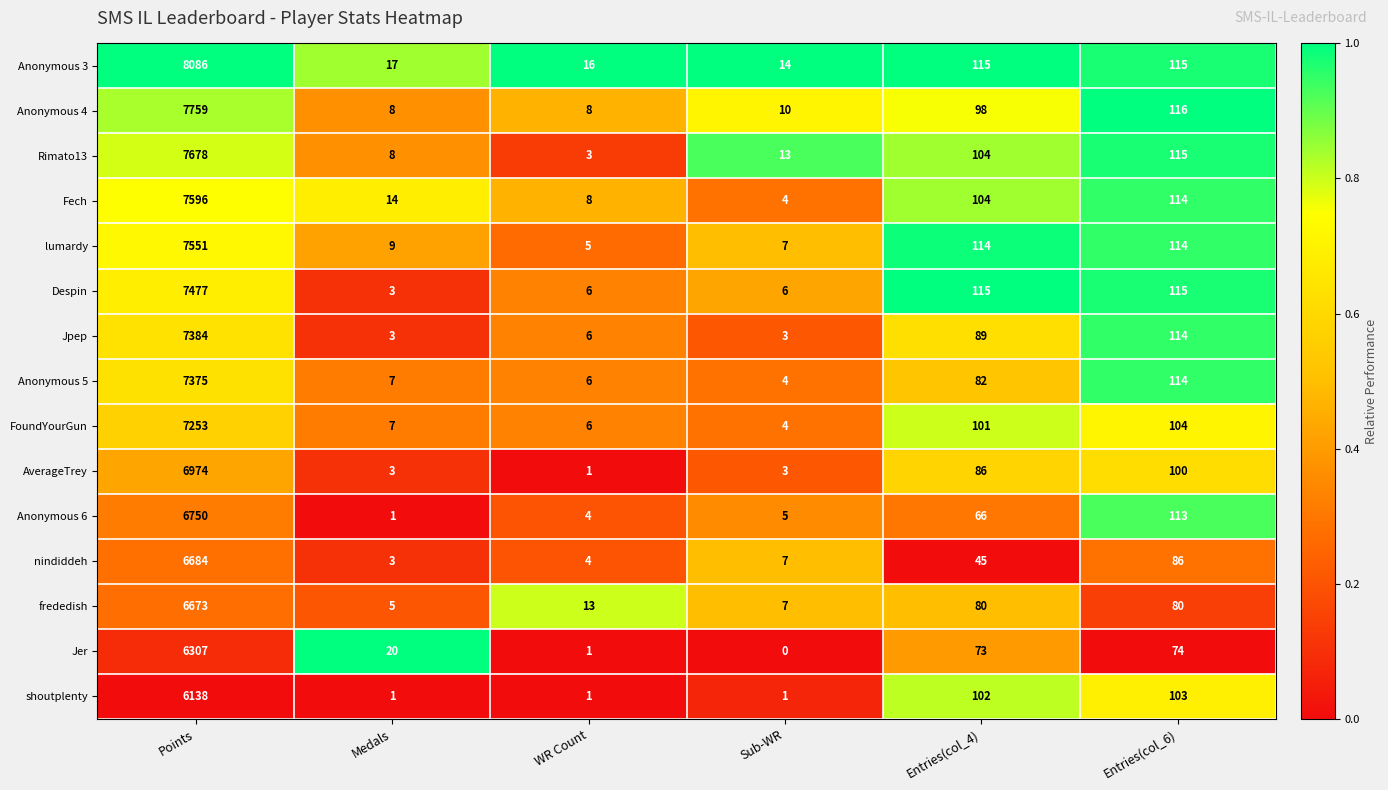

At which label does Anonymous 5 reach its peak?

Points